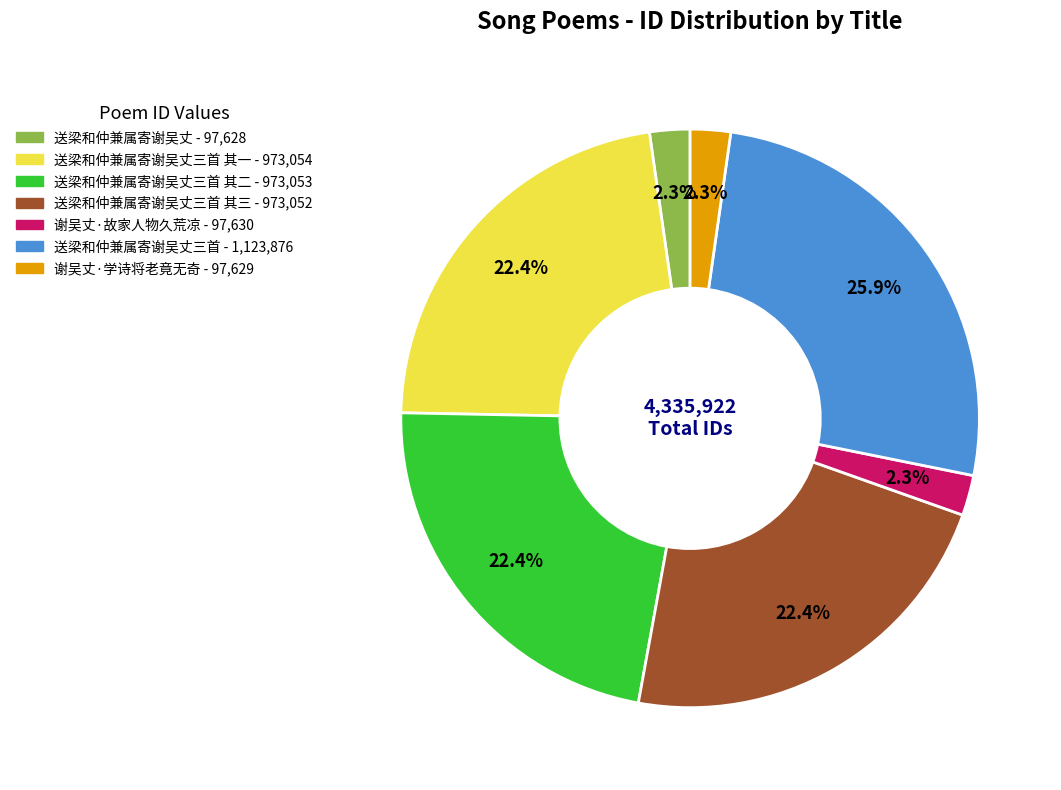

How many segments does this pie chart have?

7